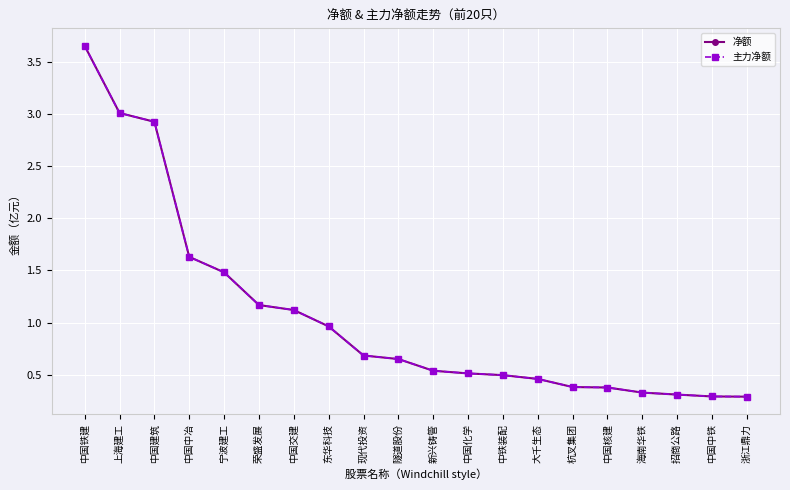

True or false: 净额 and 主力净额 intersect in this chart.

False